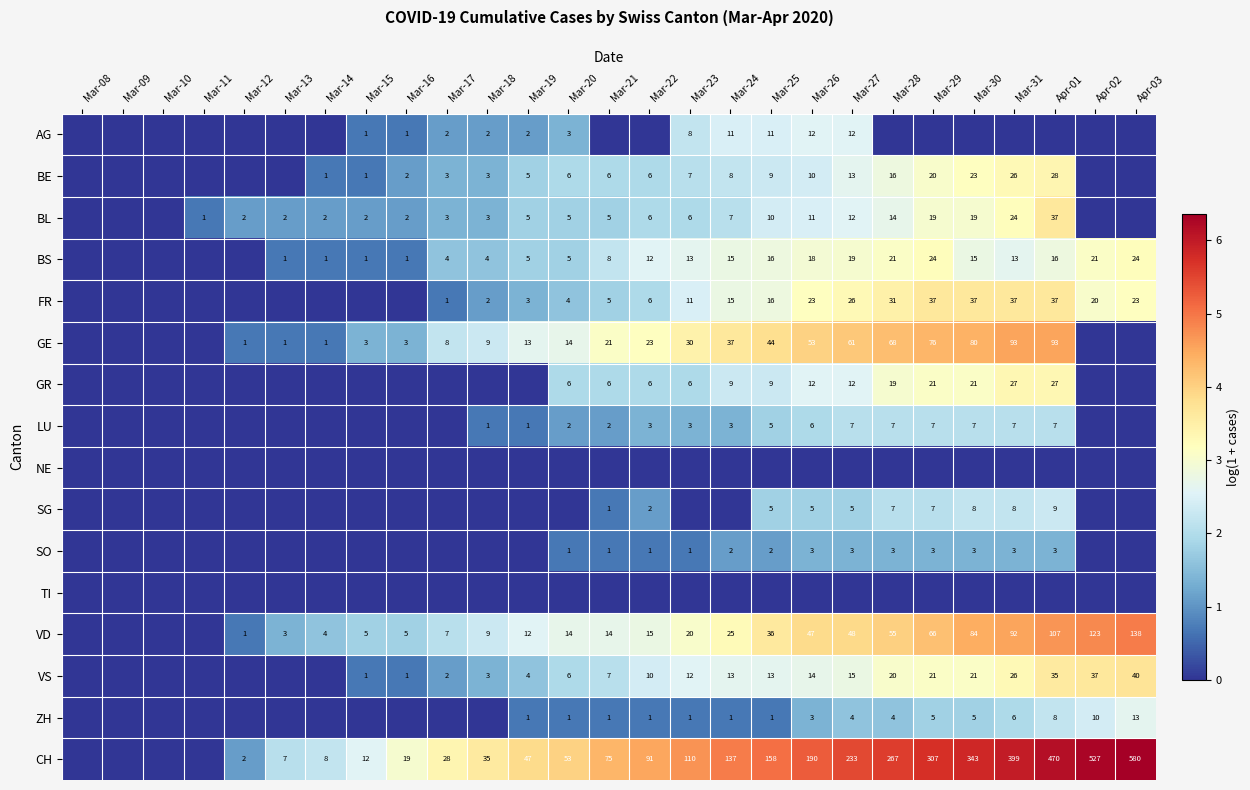

What is the difference between the BL values at Mar-22 and Mar-31?

18